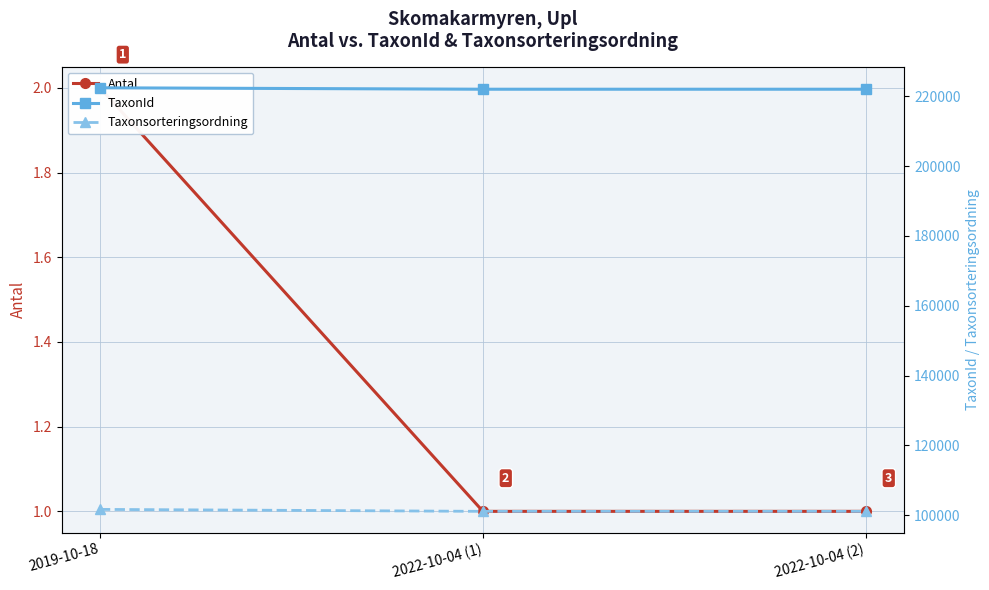

Which has a higher value, 2022-10-04 (2) or 2022-10-04 (1)?

2022-10-04 (2)